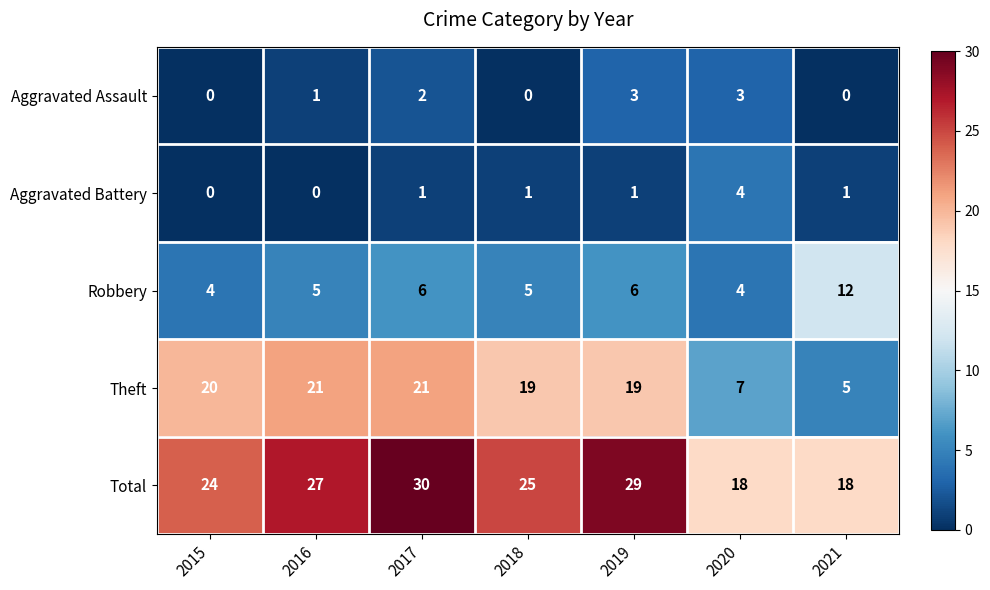

What is the greatest value displayed?

30